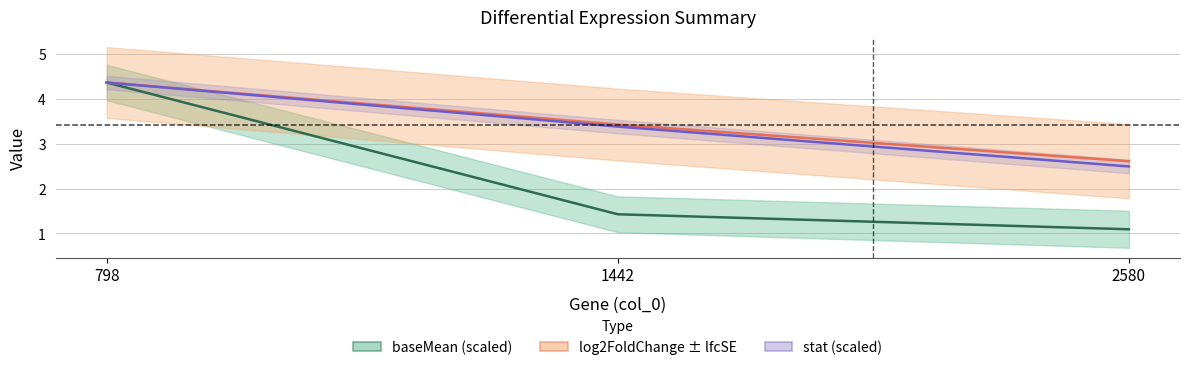

What is the difference between the log2FoldChange values at 1442 and 2580?

0.8